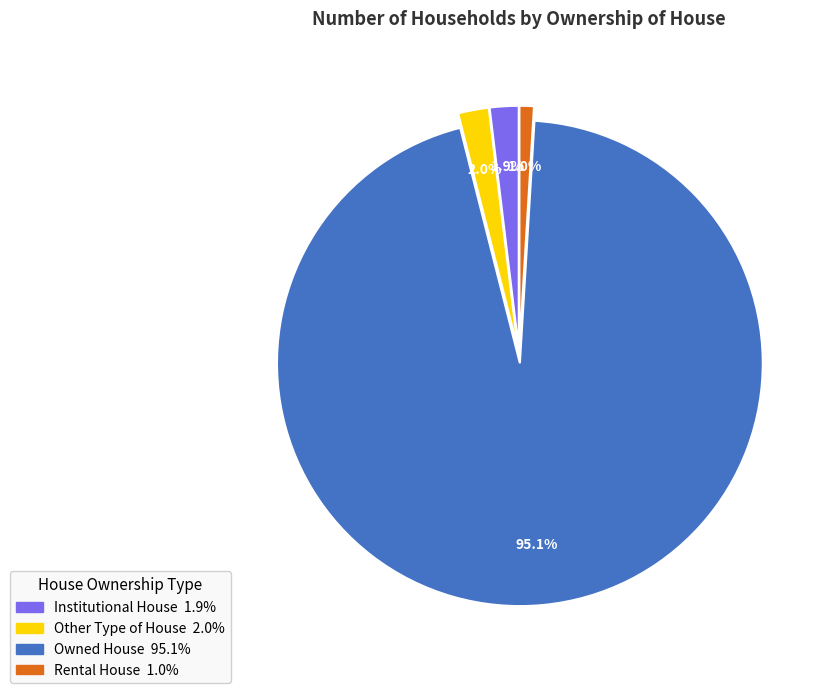

What is the majority slice?

Owned House